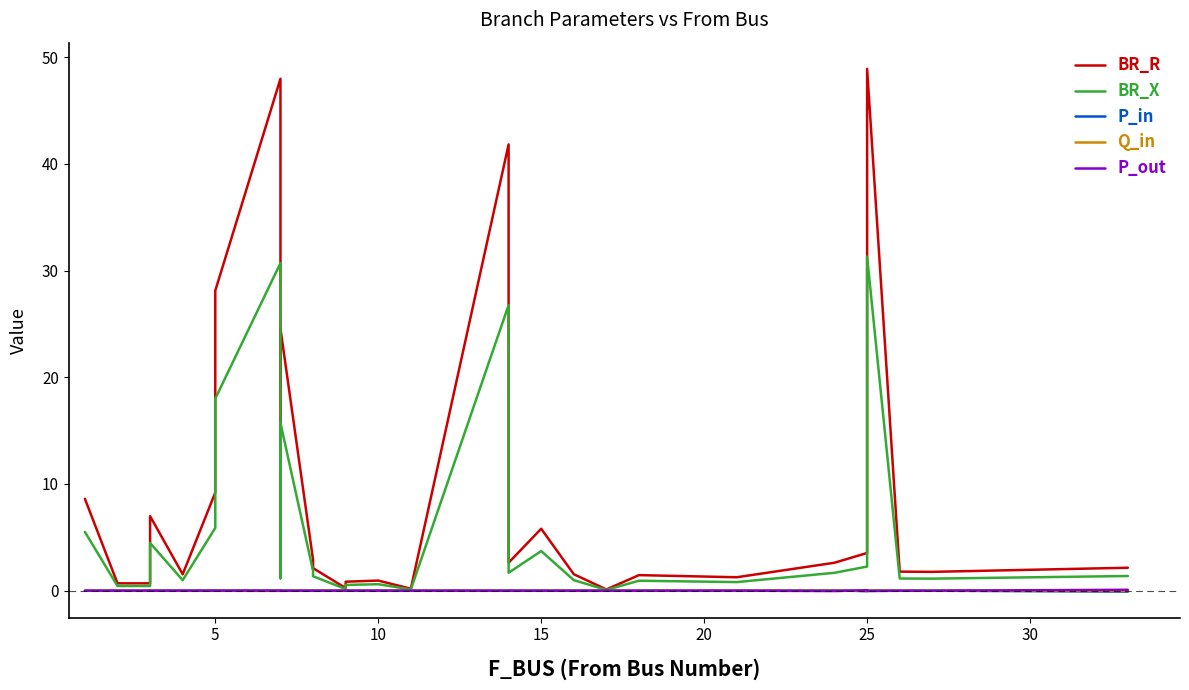

At how many categories does at least one series exceed 29?

3